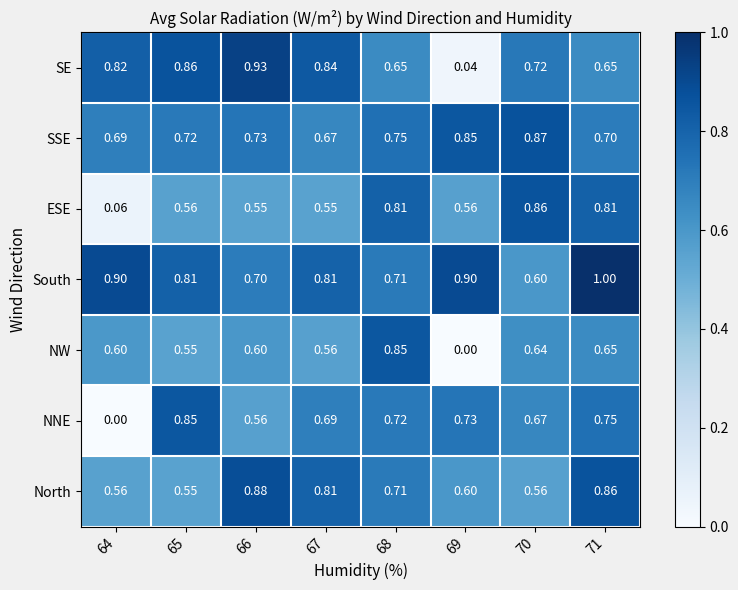

What is the spread (max minus min) of values at 65?

0.3